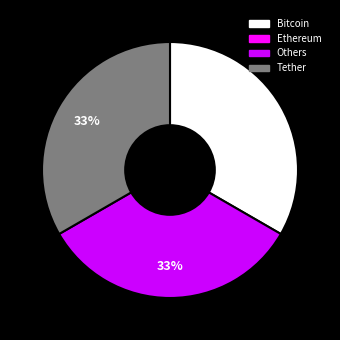

To the nearest percent, what is the average slice percentage?

33%